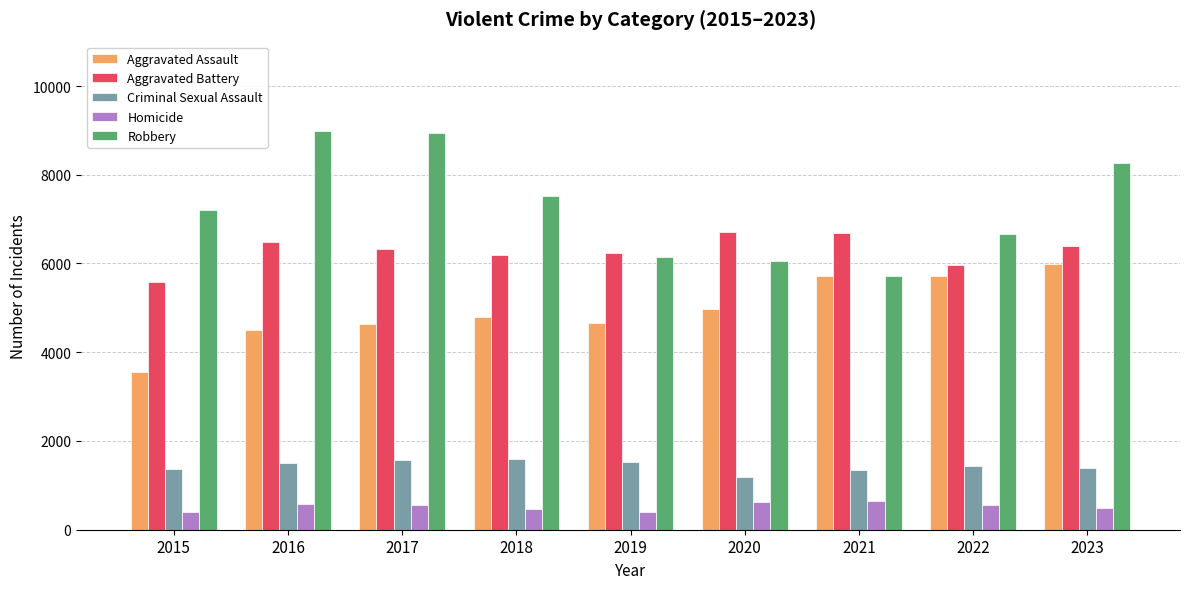

What is the difference between the maximum and minimum values in the Robbery series?

3262